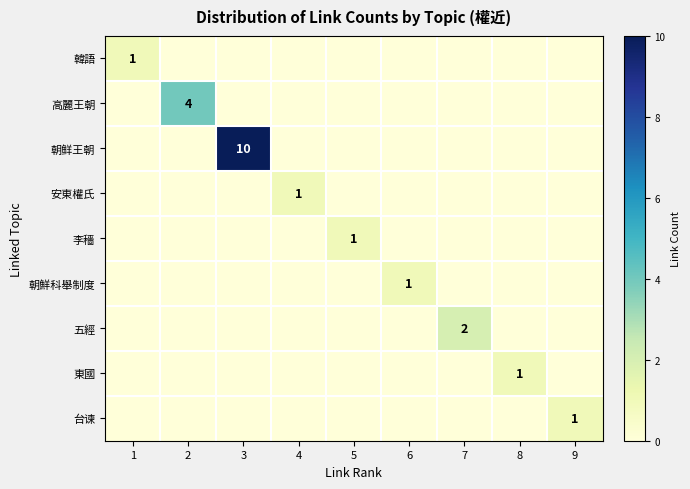

Which label corresponds to the largest value in the chart?

3